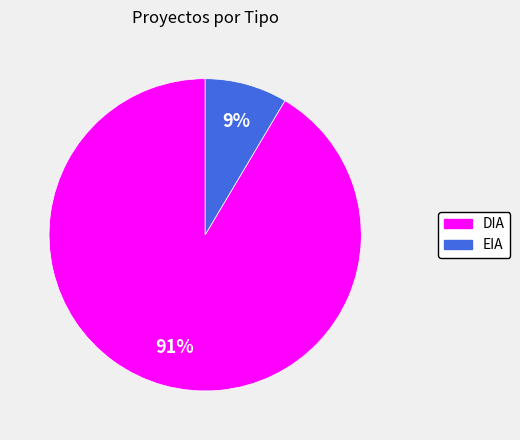

Is there any slice that represents more than half of the pie?

Yes